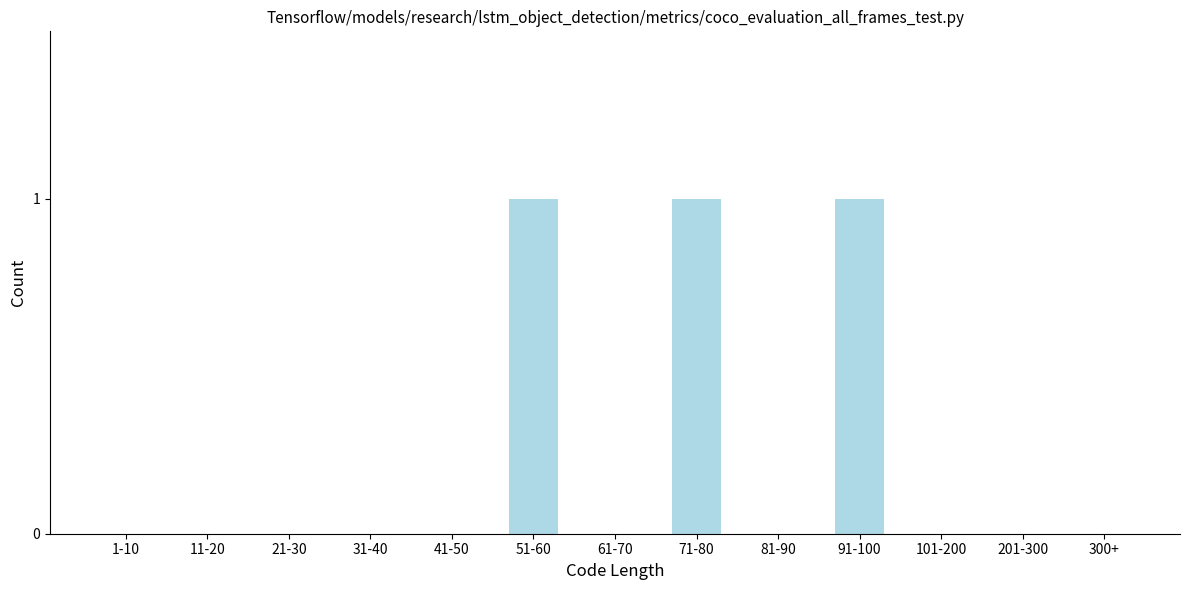

Reading left to right, extract all data points from this chart.

1-10=0	11-20=0	21-30=0	31-40=0	41-50=0	51-60=1	61-70=0	71-80=1	81-90=0	91-100=1	101-200=0	201-300=0	300+=0